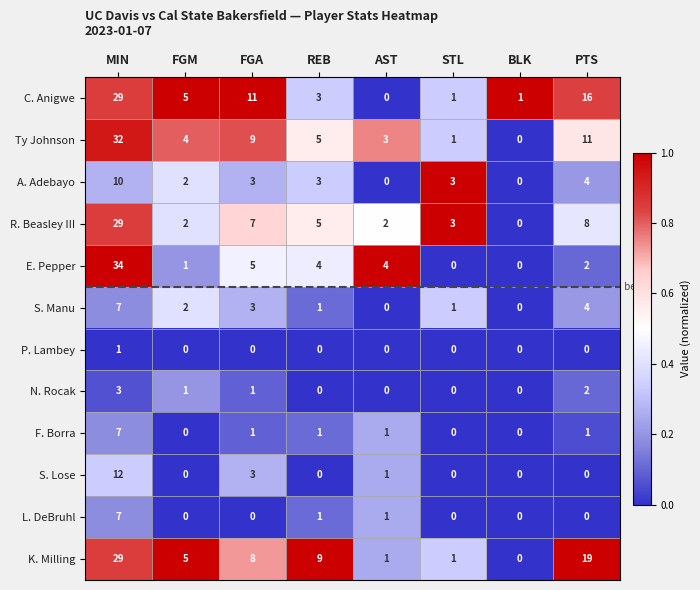

Is it true that N. Rocak equals 1 at FGM?

True